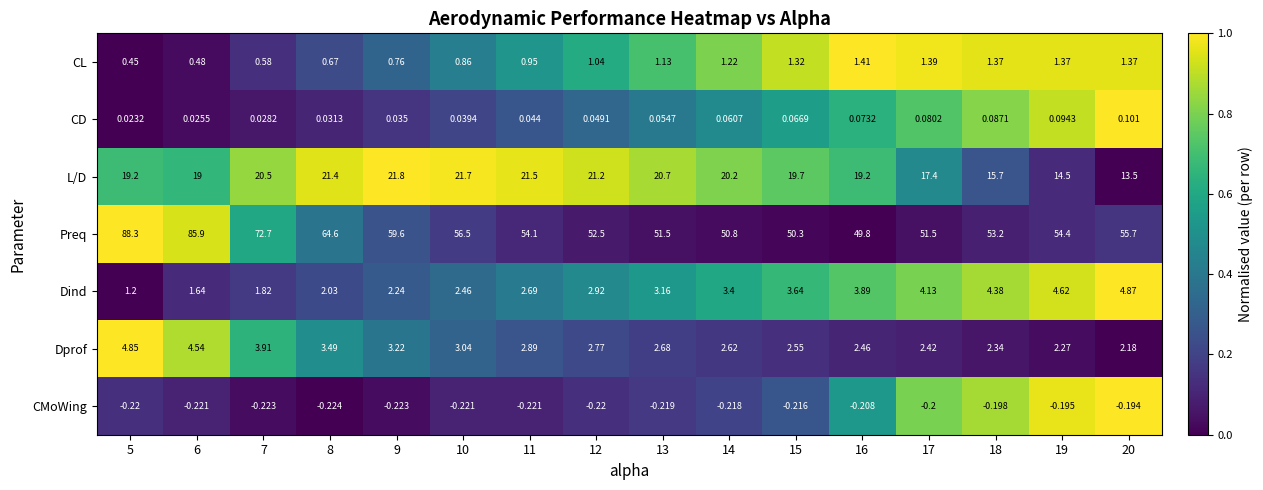

Count the number of categories in the chart.

16